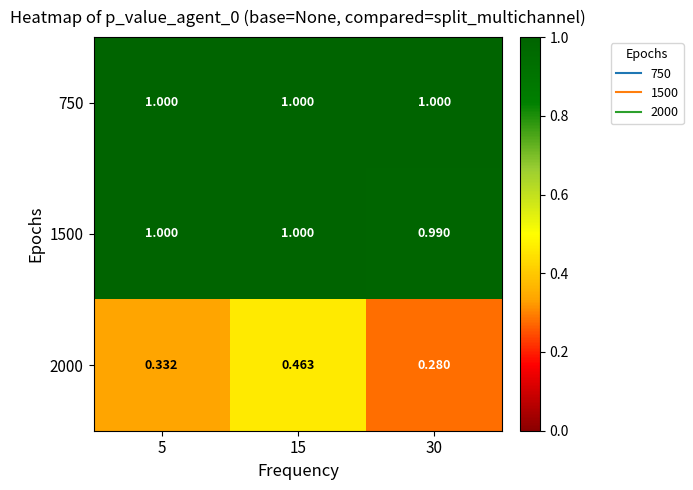

At which category is the sum across all series the highest?

15